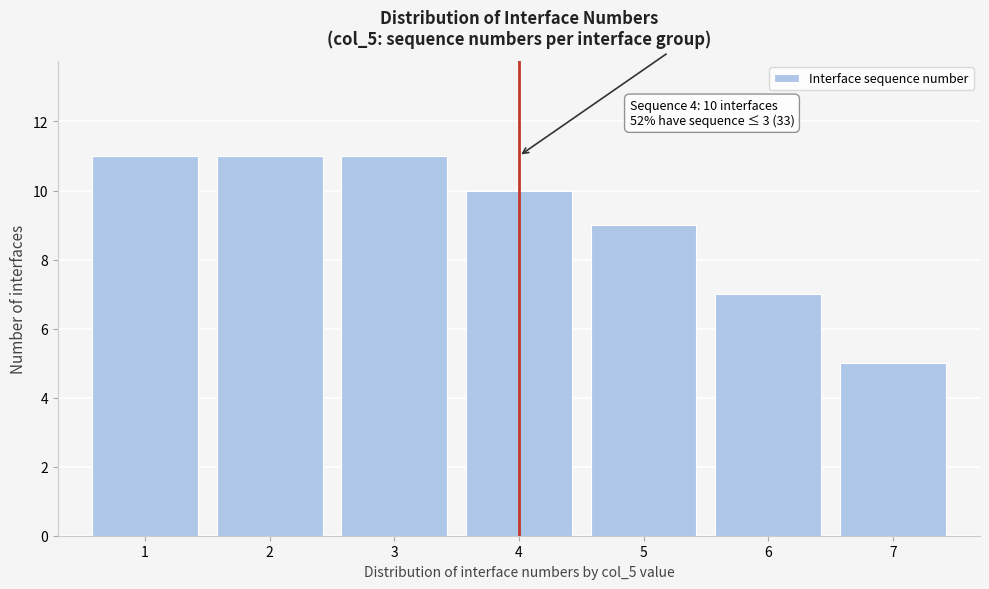

Reading left to right, transcribe all the data shown in this chart.

1=11	2=11	3=11	4=10	5=9	6=7	7=5